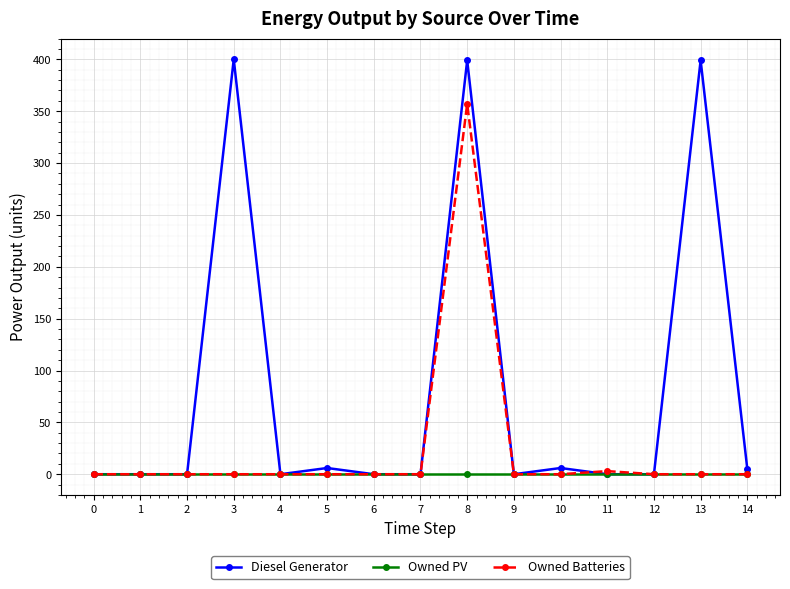

What is the maximum value shown in the chart?

400